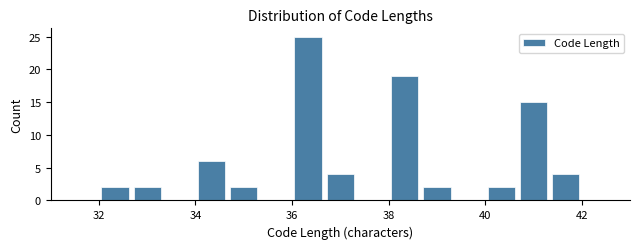

Read against the x-axis, roughly where is the centre of the tallest bar?

36.4